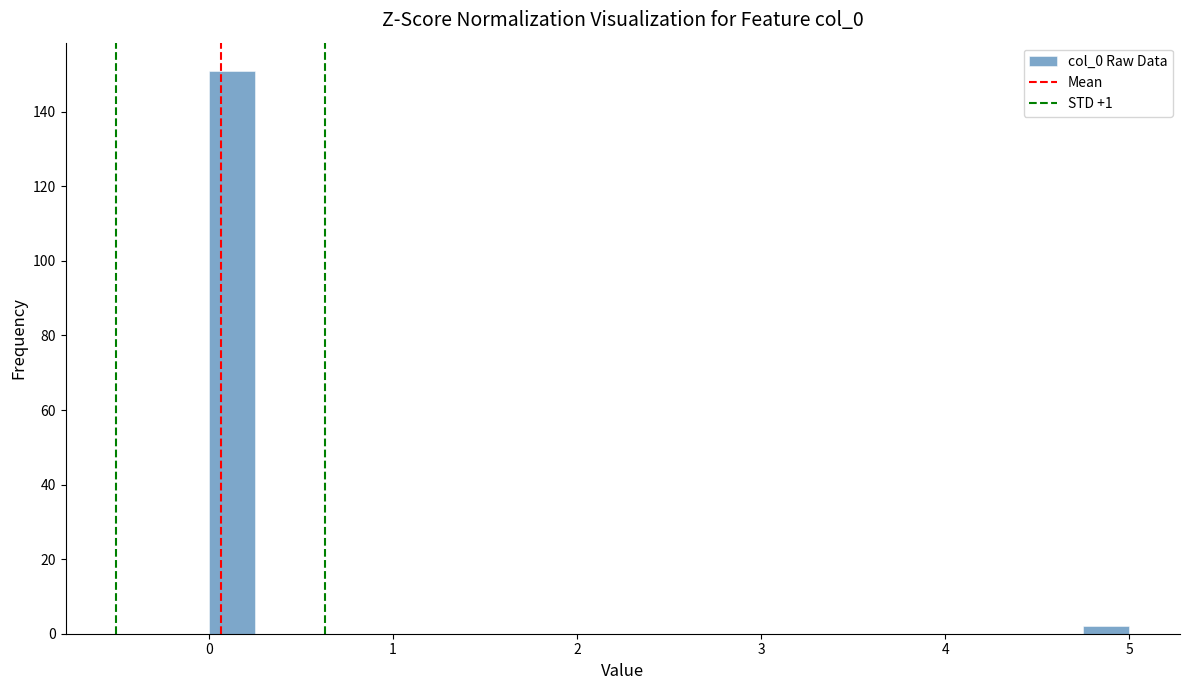

Read against the x-axis, roughly where is the centre of the tallest bar?

0.1